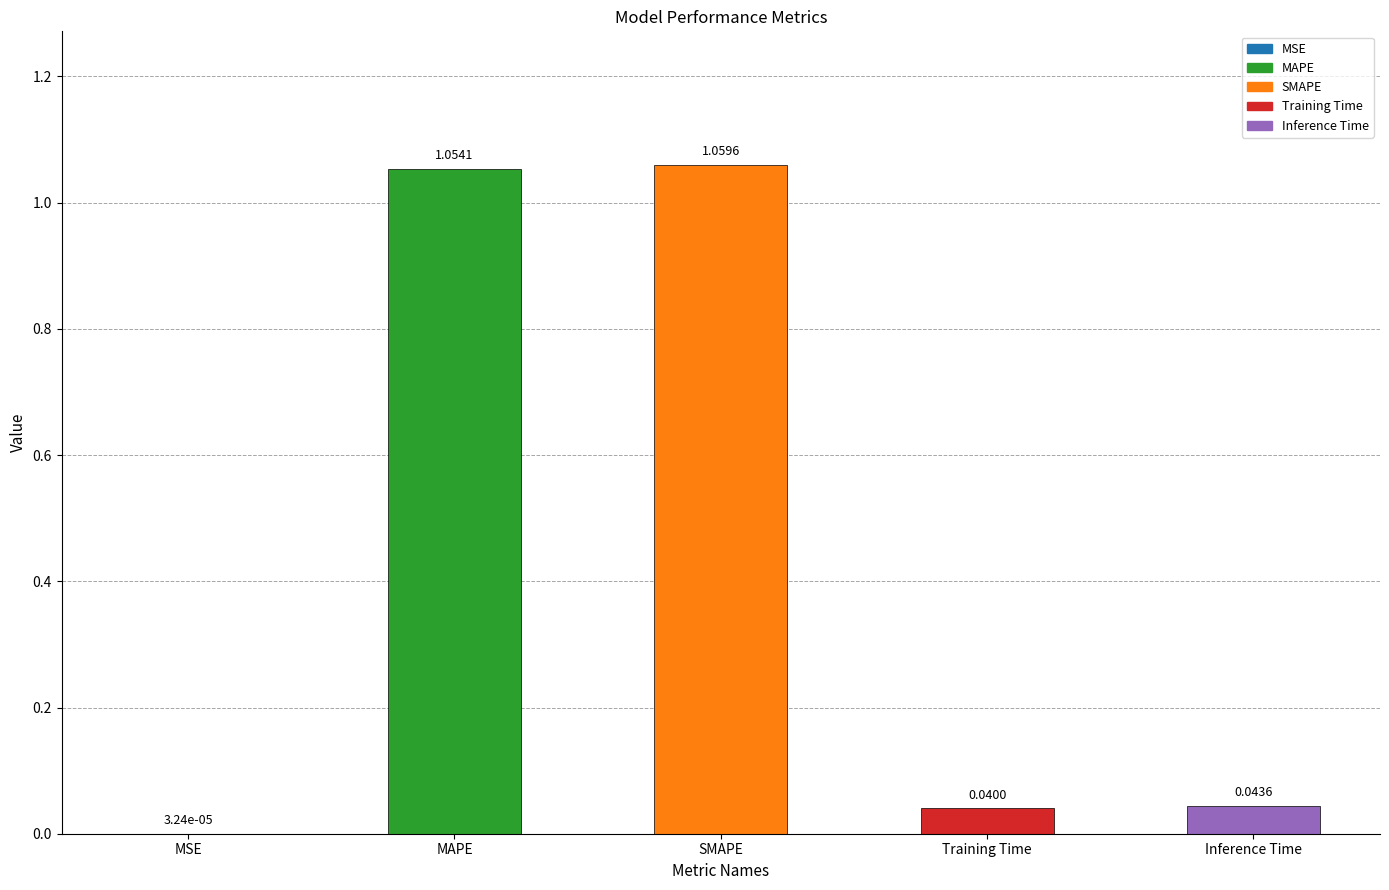

What is the sum of all values?

2.2